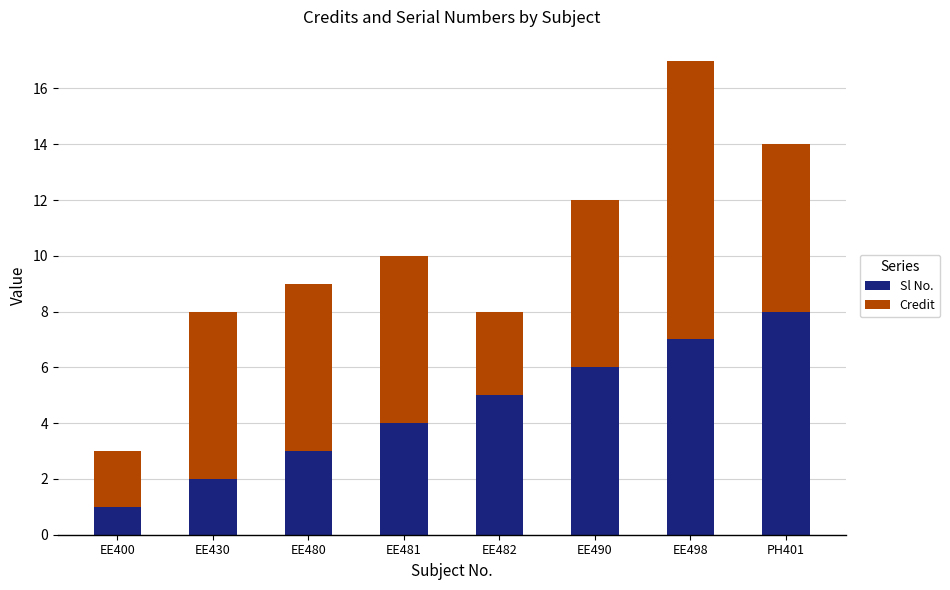

What is the sum of the Sl No. values at EE490 and EE400?

7